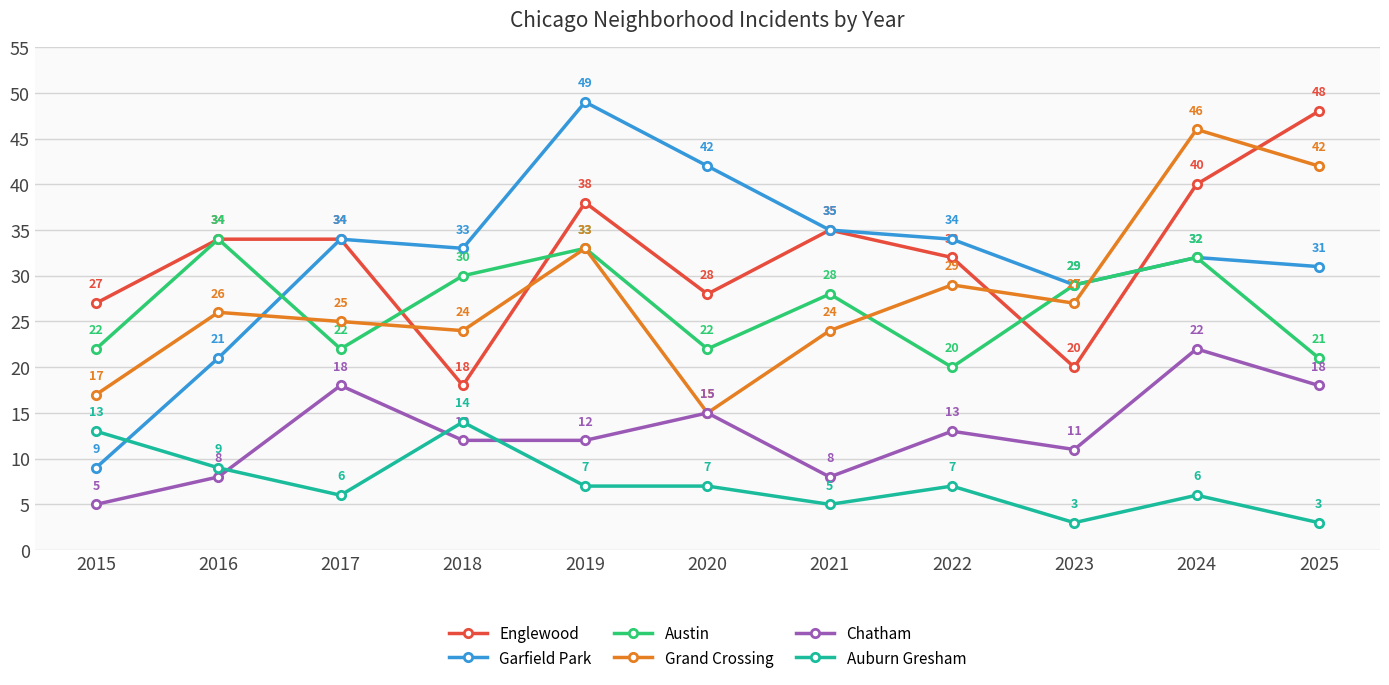

Count the number of categories in the chart.

11